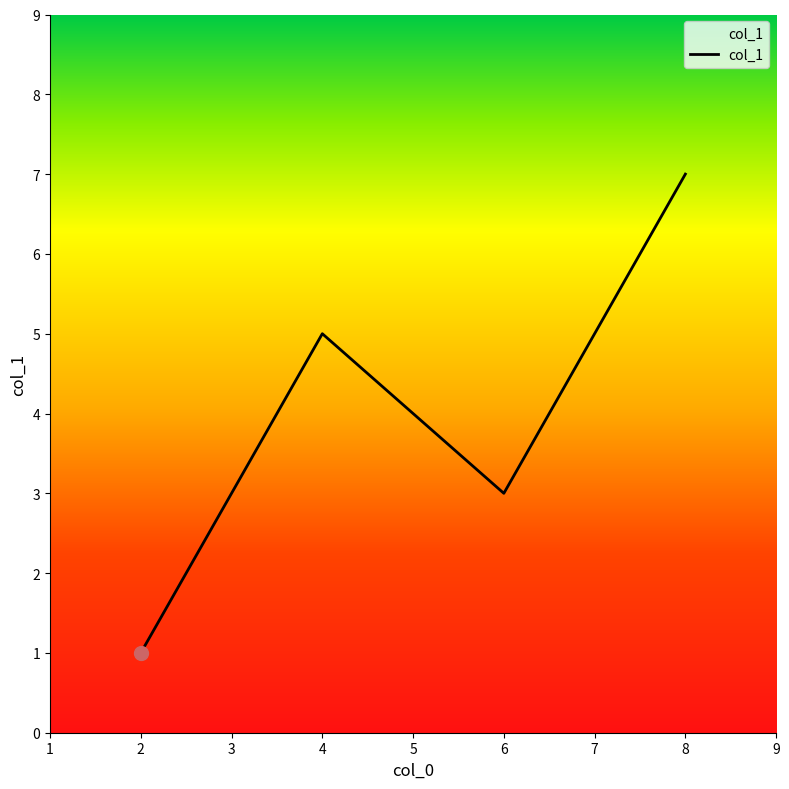

True or false: the data has more than 2 interior local peaks.

False